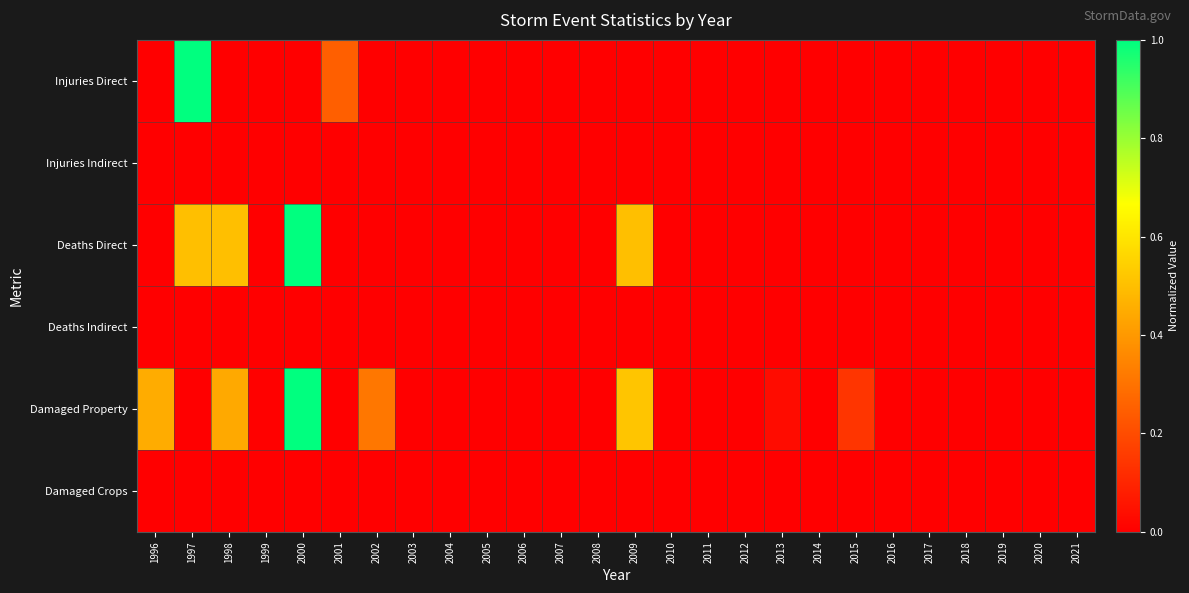

Between 1996 and 2015, which series saw the biggest shift?

Damaged Property